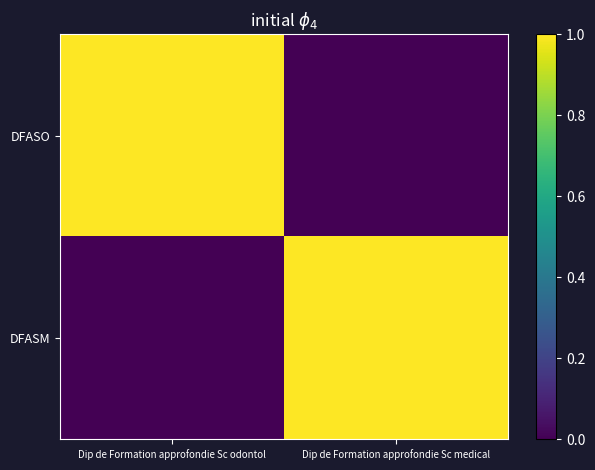

Reading right to left, transcribe all the data shown in this chart.

DFASO: Dip de Formation approfondie Sc medical=0	Dip de Formation approfondie Sc odontol=1
DFASM: Dip de Formation approfondie Sc medical=1	Dip de Formation approfondie Sc odontol=0